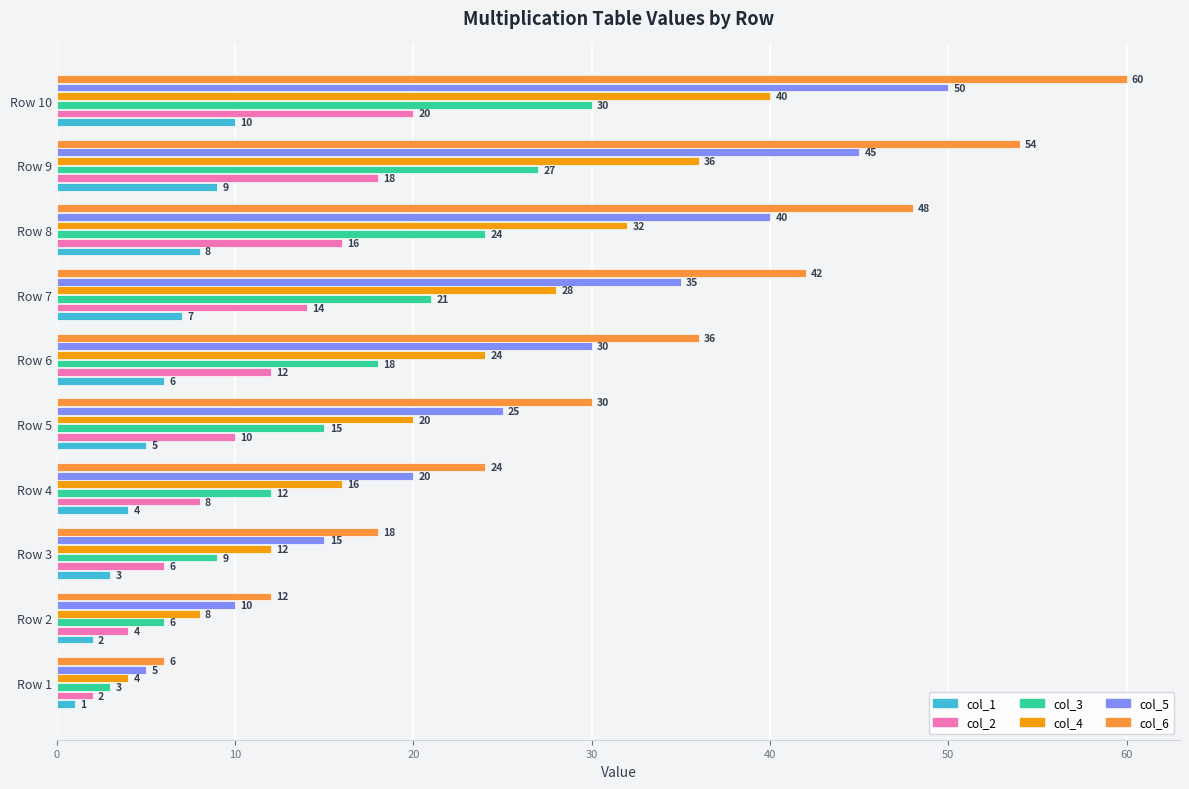

Rank the series by their maximum value, from lowest to highest.

col_1, col_2, col_3, col_4, col_5, col_6